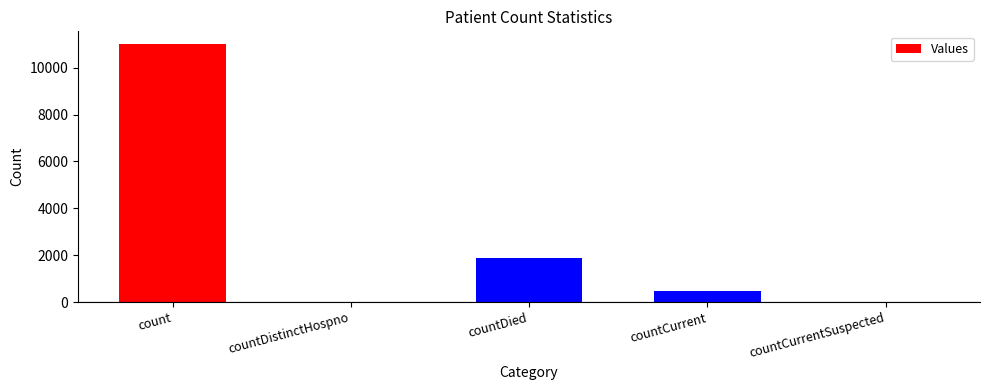

What is the change in value from count to countCurrent?

-10518